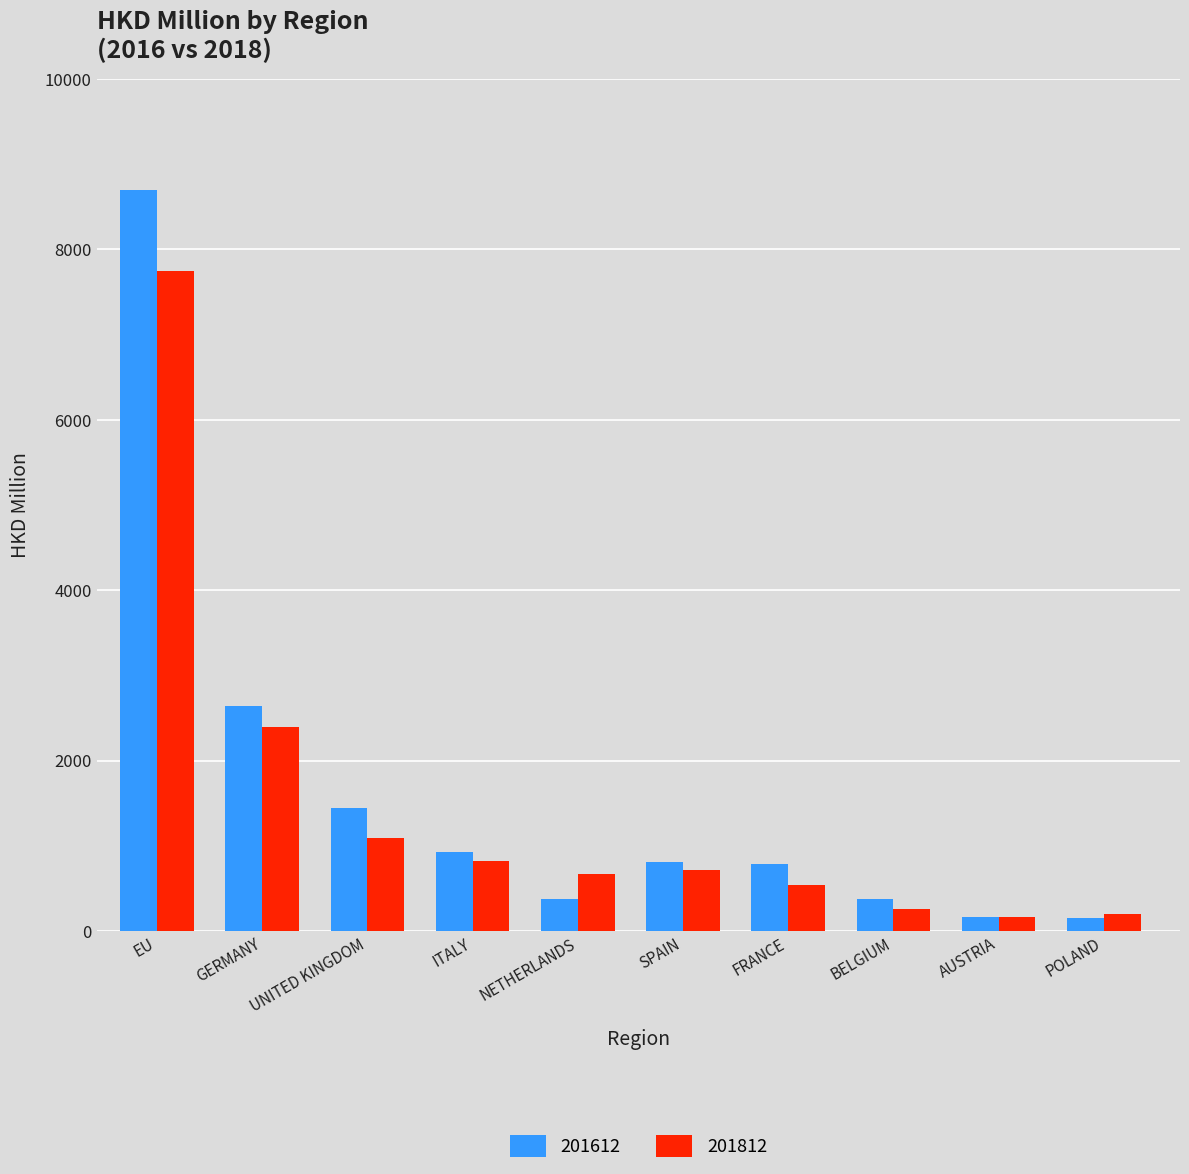

The value of 201812 at UNITED KINGDOM is 1093.0. True or false?

True